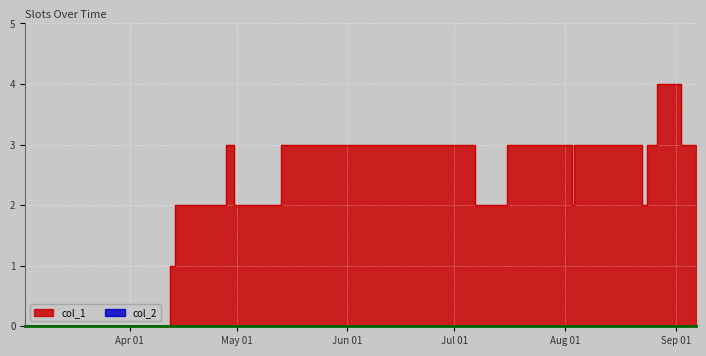

What is the value of the 11th point from the left?

2